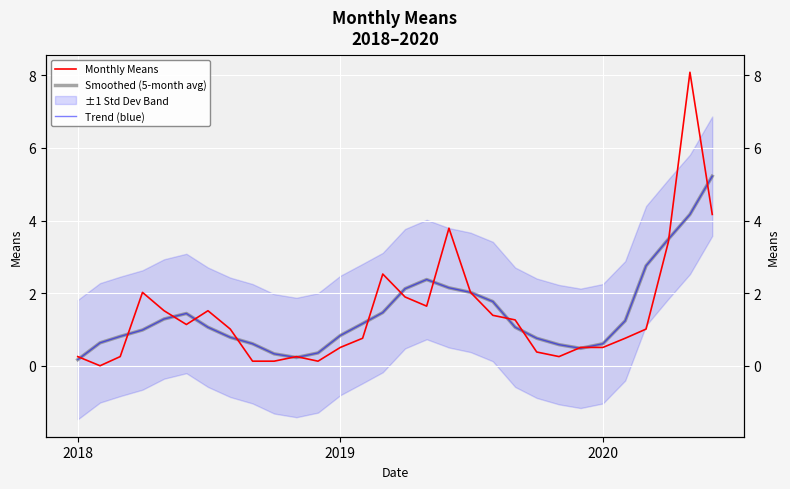

What is the maximum value for Trend (blue)?

5.2